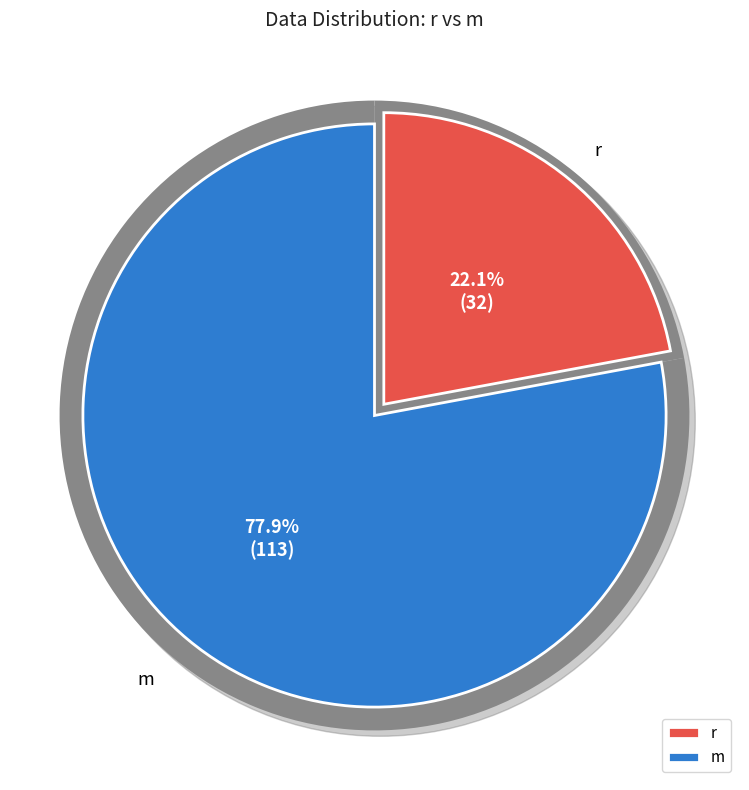

Is there any slice that represents more than half of the pie?

Yes